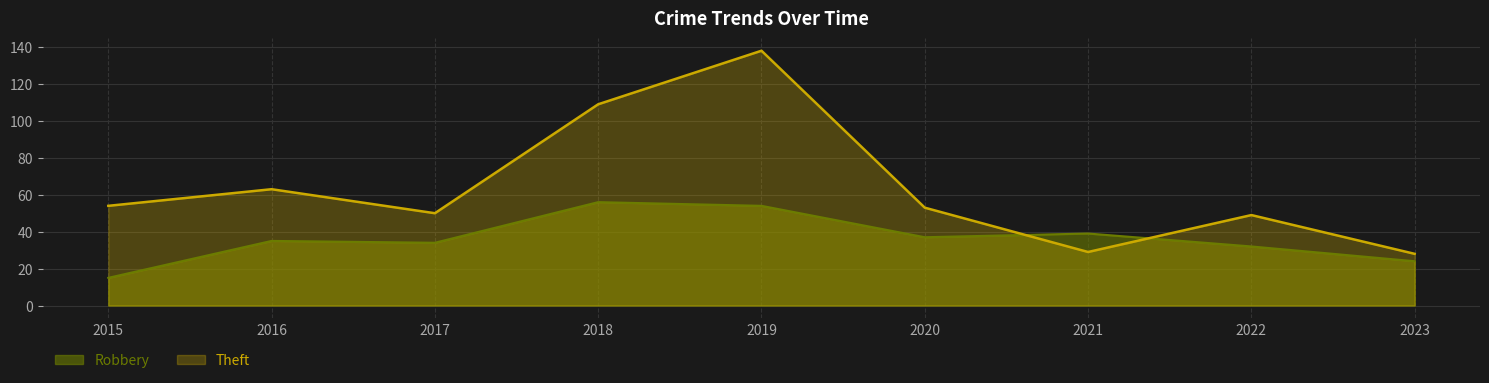

How many distinct data groups are displayed?

2